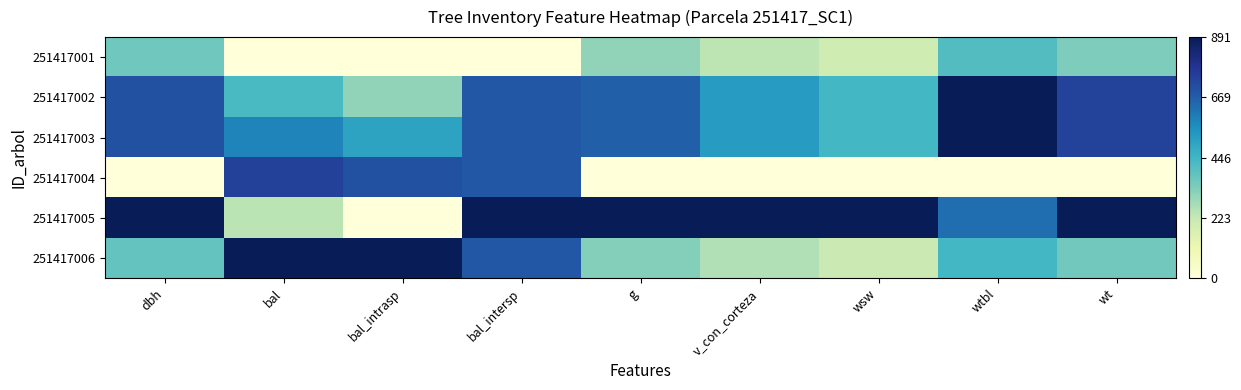

Reading left to right, extract all data points from this chart.

251417001: dbh=0.4	bal=0.0	bal_intrasp=0.0	bal_intersp=0.0	g=0.3	v_con_corteza=0.3	wsw=0.2	wtbl=0.5	wt=0.4
251417002: dbh=0.8	bal=0.5	bal_intrasp=0.3	bal_intersp=0.8	g=0.7	v_con_corteza=0.6	wsw=0.5	wtbl=1.0	wt=0.8
251417003: dbh=0.8	bal=0.7	bal_intrasp=0.6	bal_intersp=0.8	g=0.7	v_con_corteza=0.6	wsw=0.5	wtbl=1.0	wt=0.8
251417004: dbh=0.0	bal=0.8	bal_intrasp=0.8	bal_intersp=0.8	g=0.0	v_con_corteza=0.0	wsw=0.0	wtbl=0.0	wt=0.0
251417005: dbh=1.0	bal=0.3	bal_intrasp=0.0	bal_intersp=1.0	g=1.0	v_con_corteza=1.0	wsw=1.0	wtbl=0.7	wt=1.0
251417006: dbh=0.4	bal=1.0	bal_intrasp=1.0	bal_intersp=0.8	g=0.4	v_con_corteza=0.3	wsw=0.2	wtbl=0.5	wt=0.4